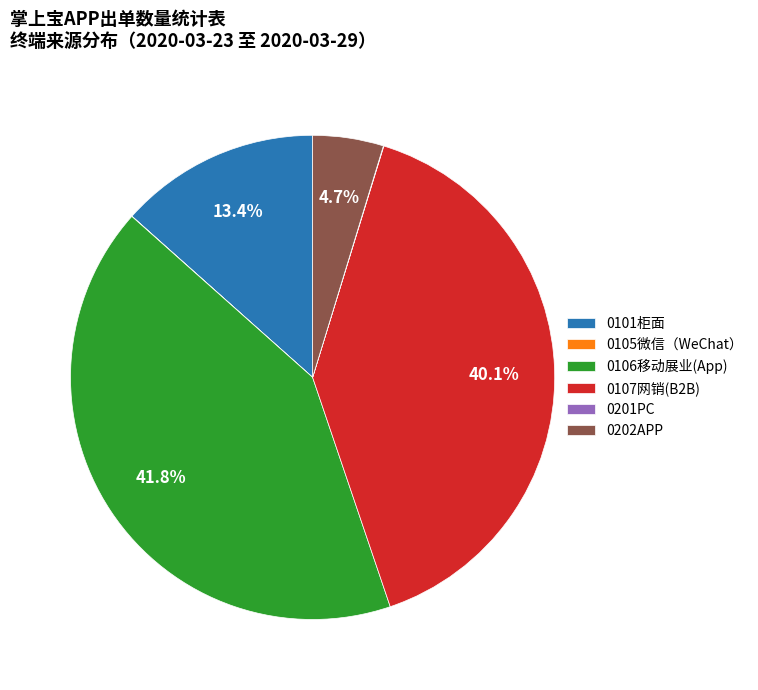

Which slice is the largest?

0106移动展业(App)